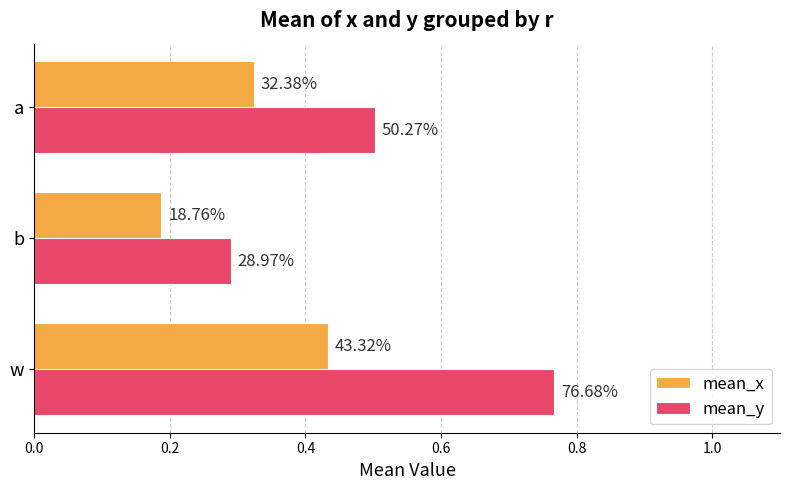

What are all the series names shown in the legend?

mean_x, mean_y